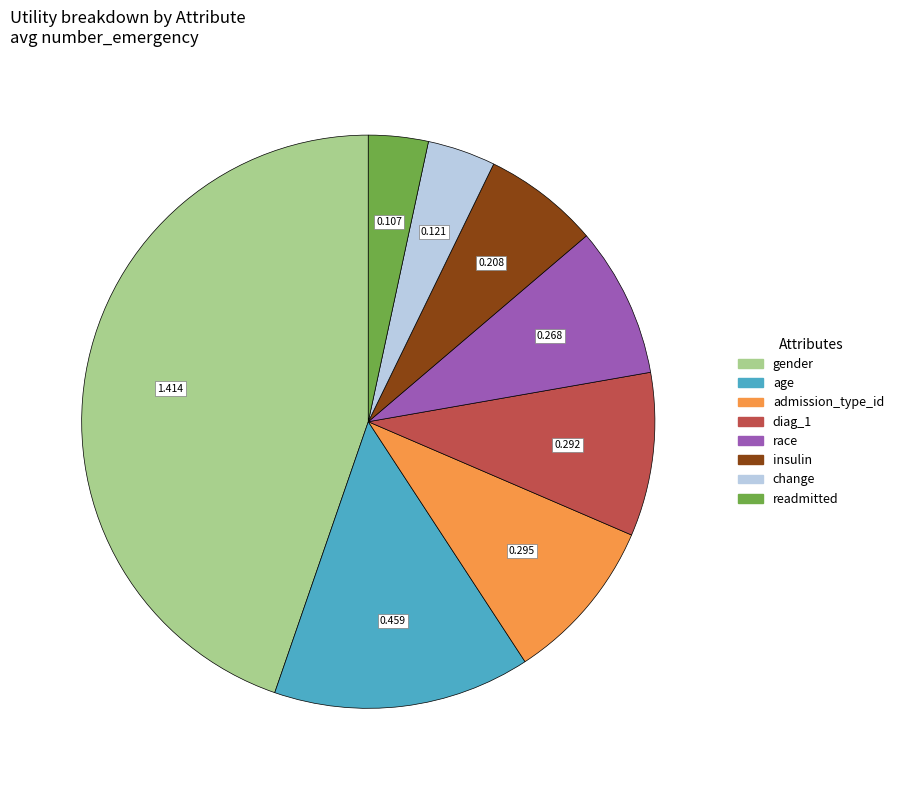

Does any single category account for the majority?

No